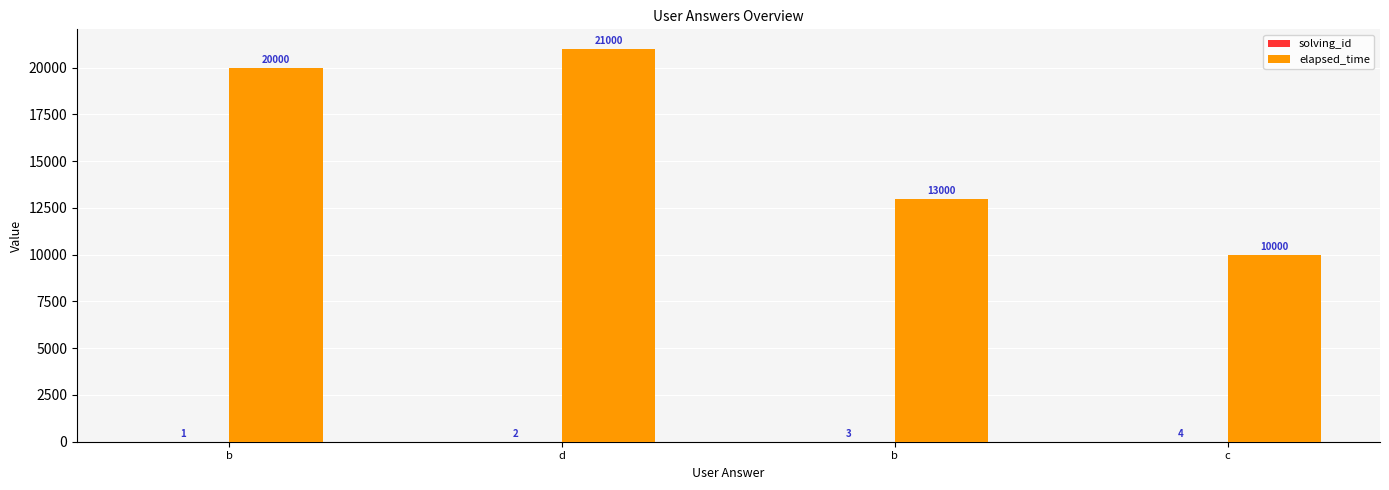

How many groups of bars are there?

4